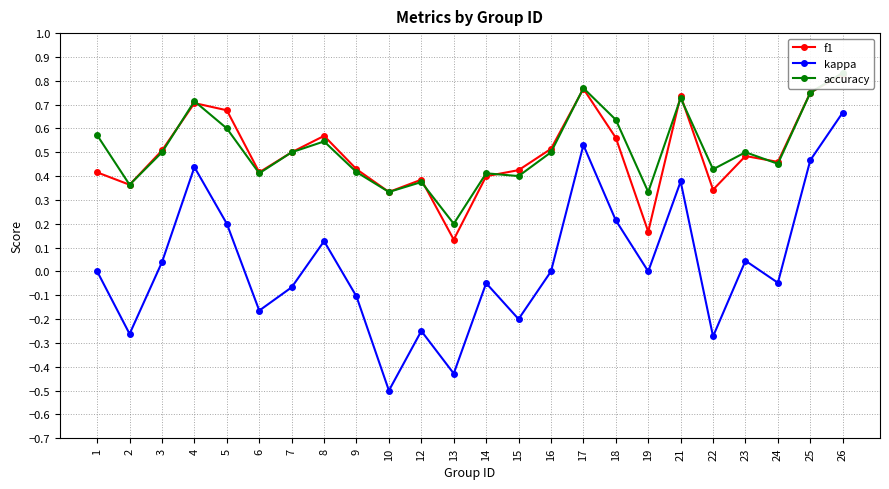

Which series has the largest range (max minus min)?

kappa